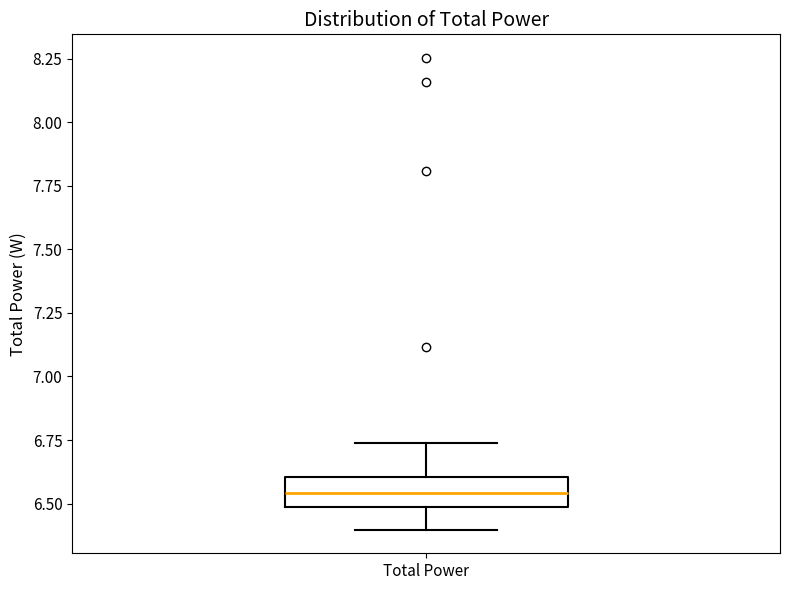

Where does the upper whisker of the box for Total Power end on the y-axis? The values are not printed on the chart, so give them approximately, as read against the axis.

6.75